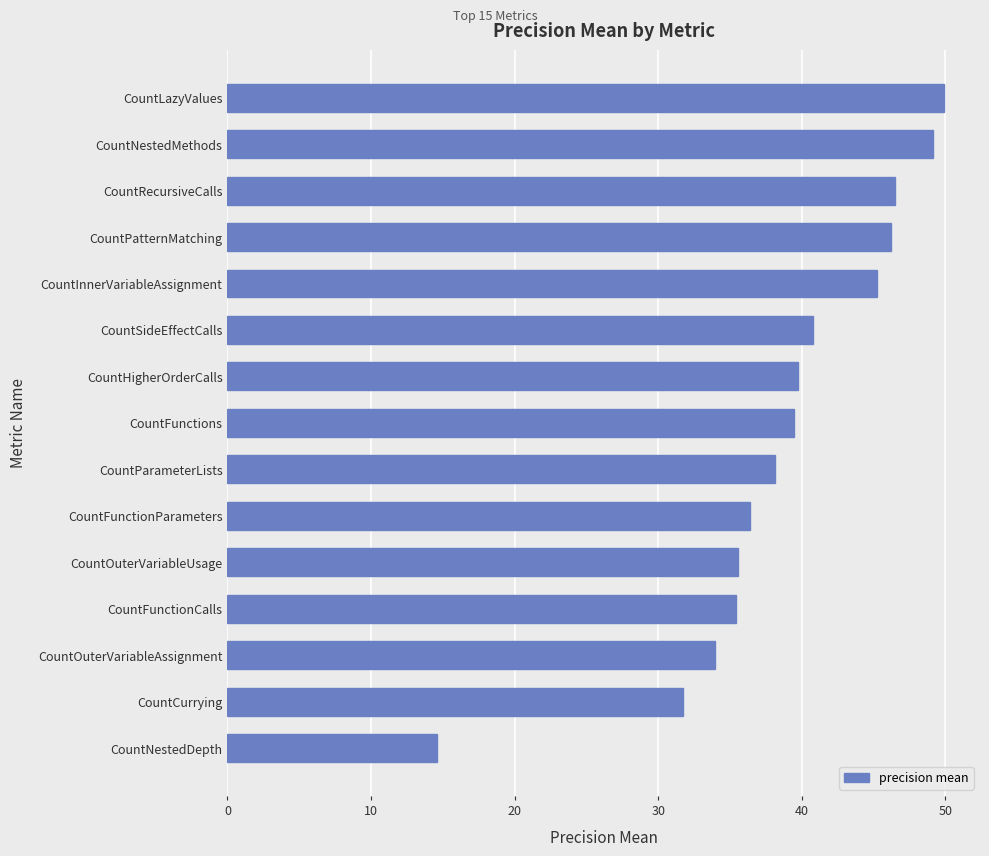

The value at CountFunctionCalls is 9.9. True or false?

False